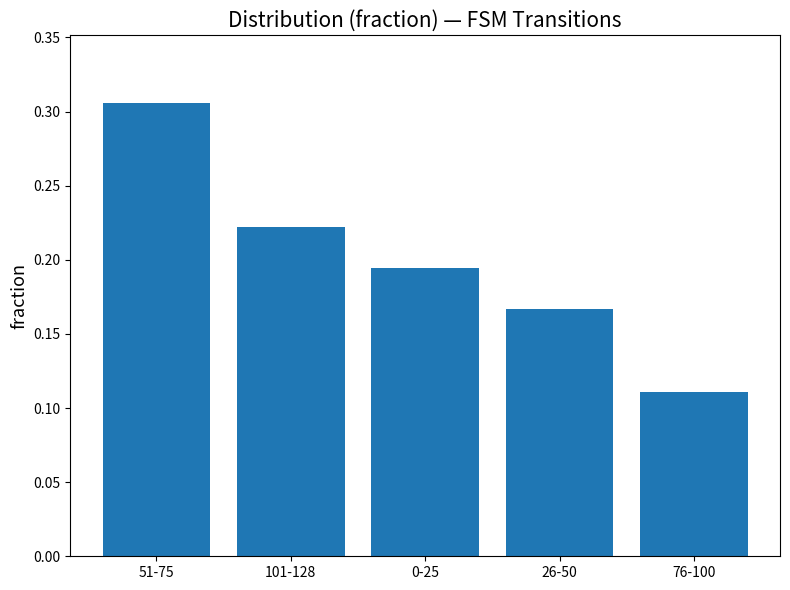

The chart shows a value of 0.3 at 26-50. True or false?

False